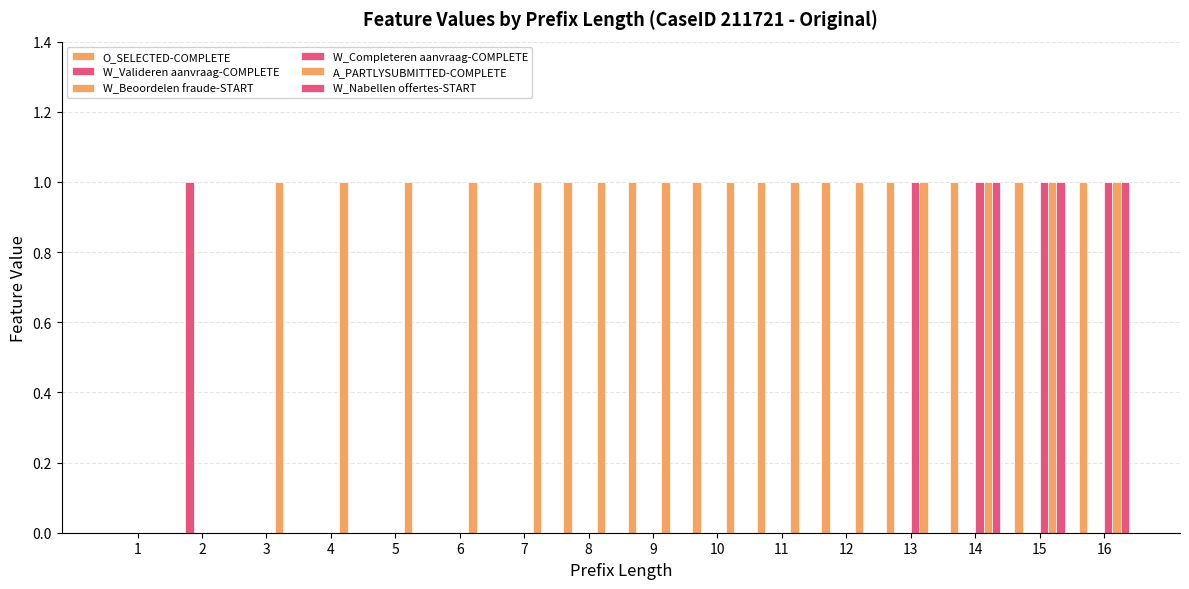

Count the number of categories in the chart.

16